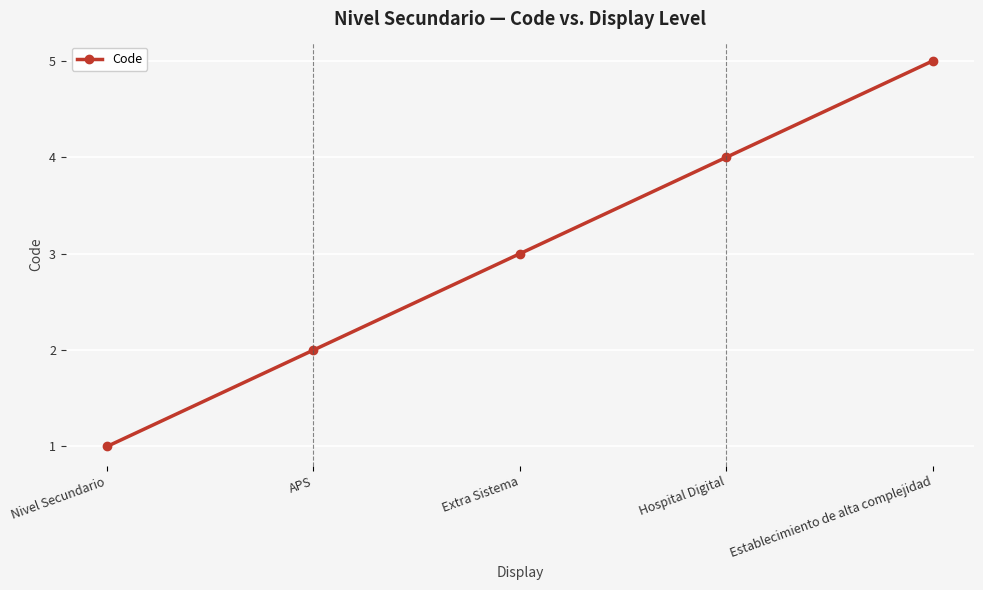

The chart shows a value of 8 at Establecimiento de alta complejidad. True or false?

False